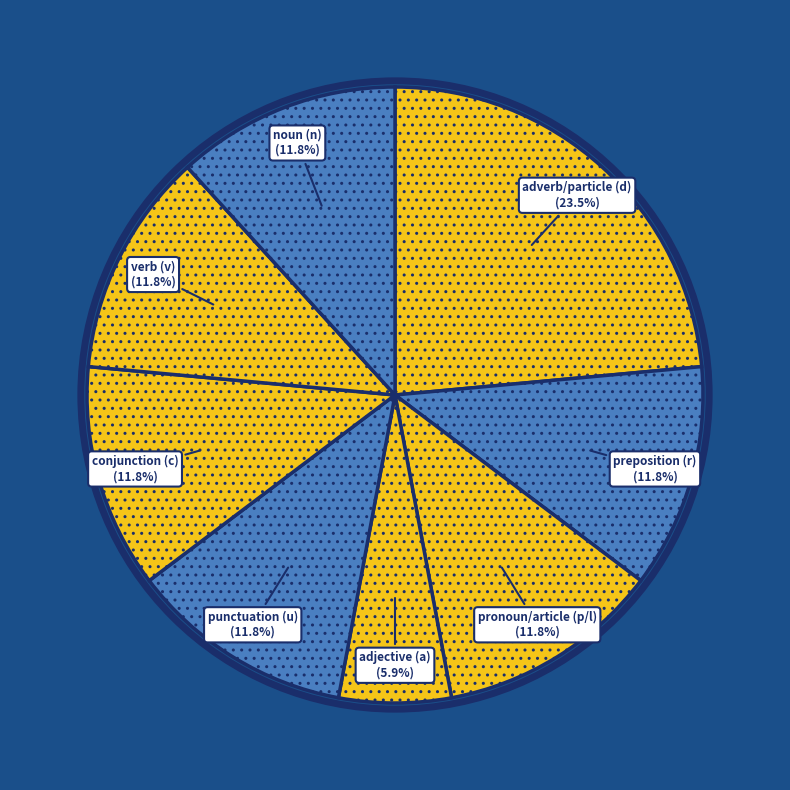

To the nearest percent, what is the difference between the largest and smallest slice percentages?

18%